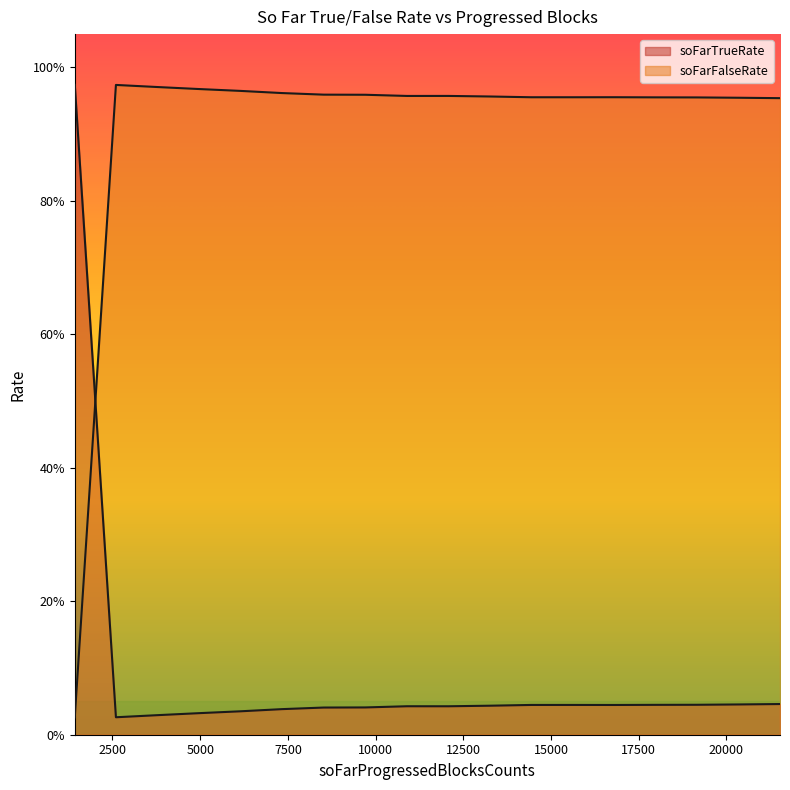

Where is soFarFalseRate nearest to the value 0?

2500